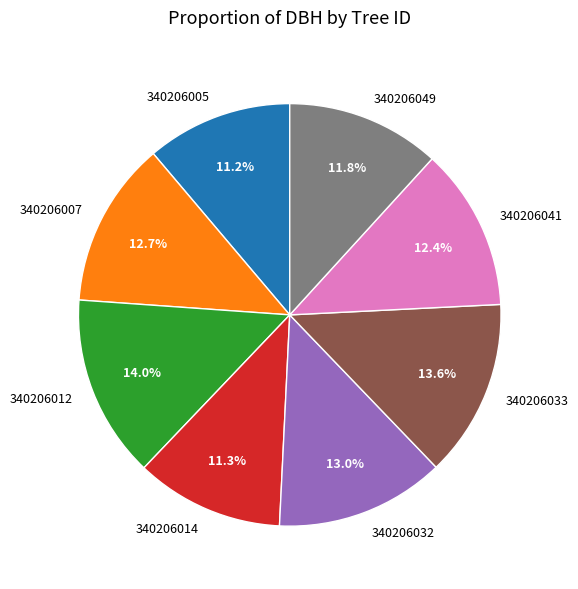

Approximately how many times larger is the value at 340206049 compared to 340206033?

0.9